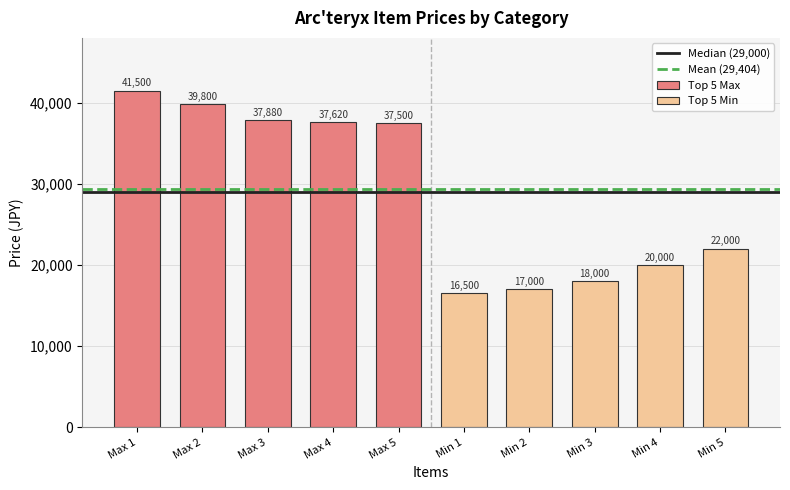

At which label does Top 5 Max first exceed 37880?

Max 1